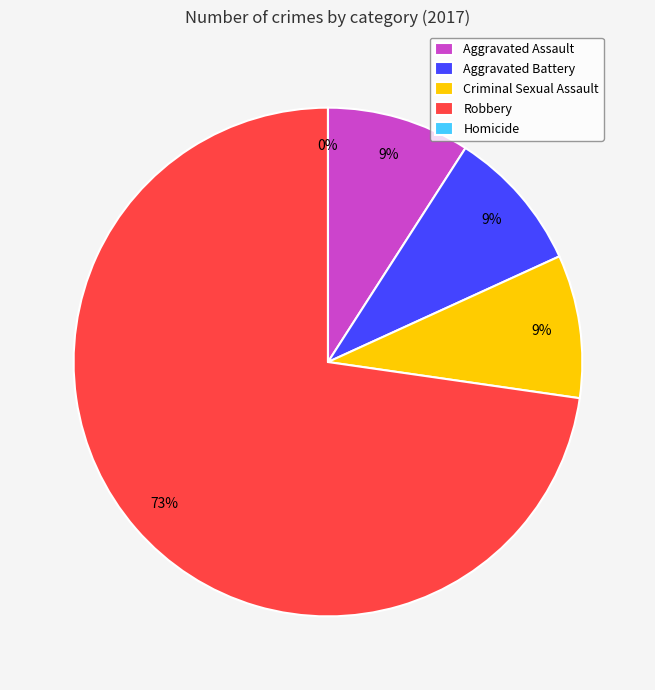

How many slices are in this pie chart?

5